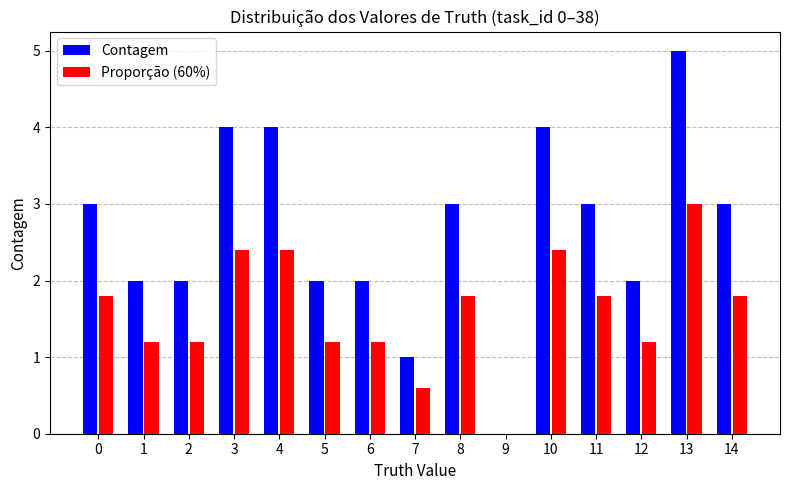

Between 8 and 10, which series saw the biggest shift?

Contagem